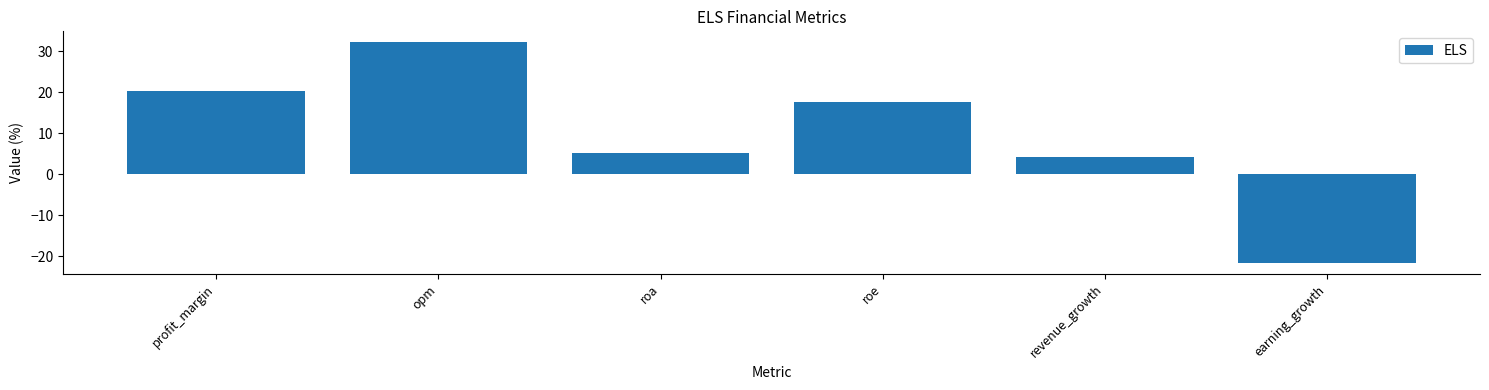

Which has a higher value, opm or roa?

opm